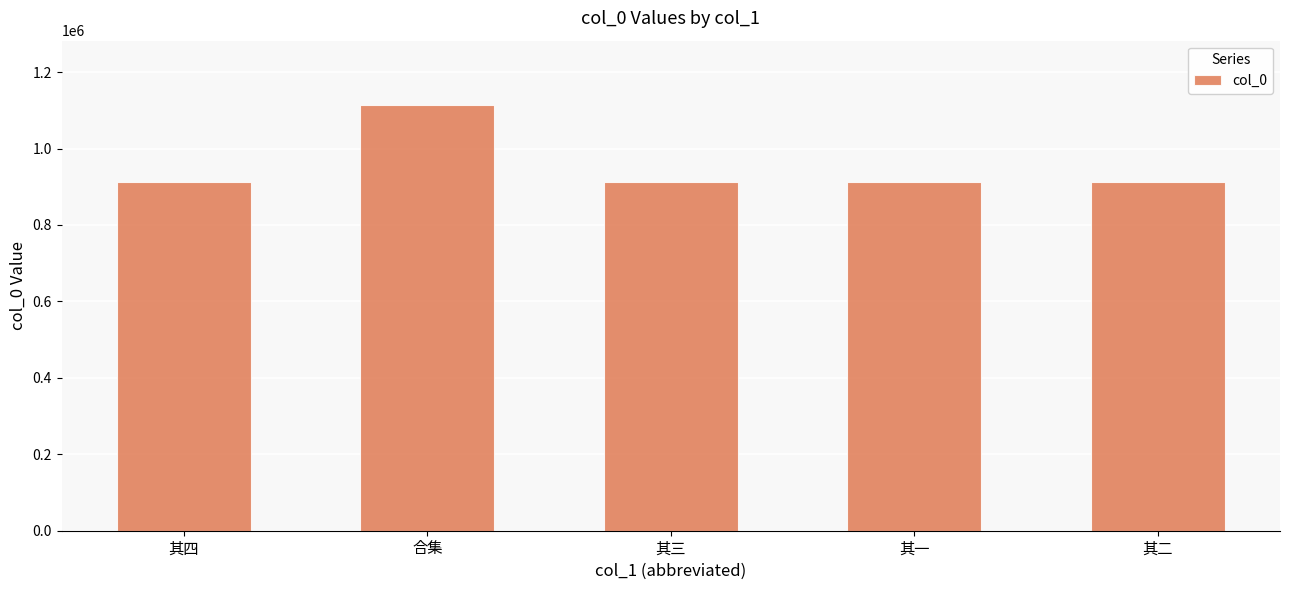

What is the sum of the values at 其一 and 其三?

1822392